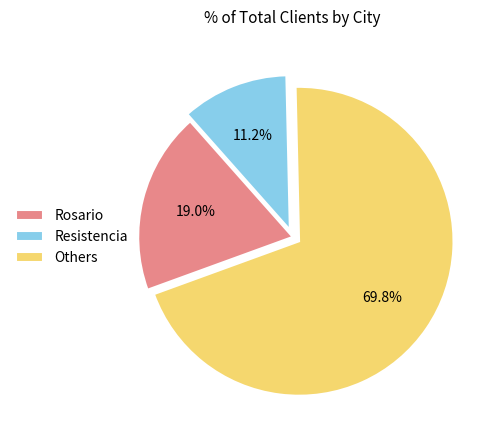

Does any single category account for the majority?

Yes